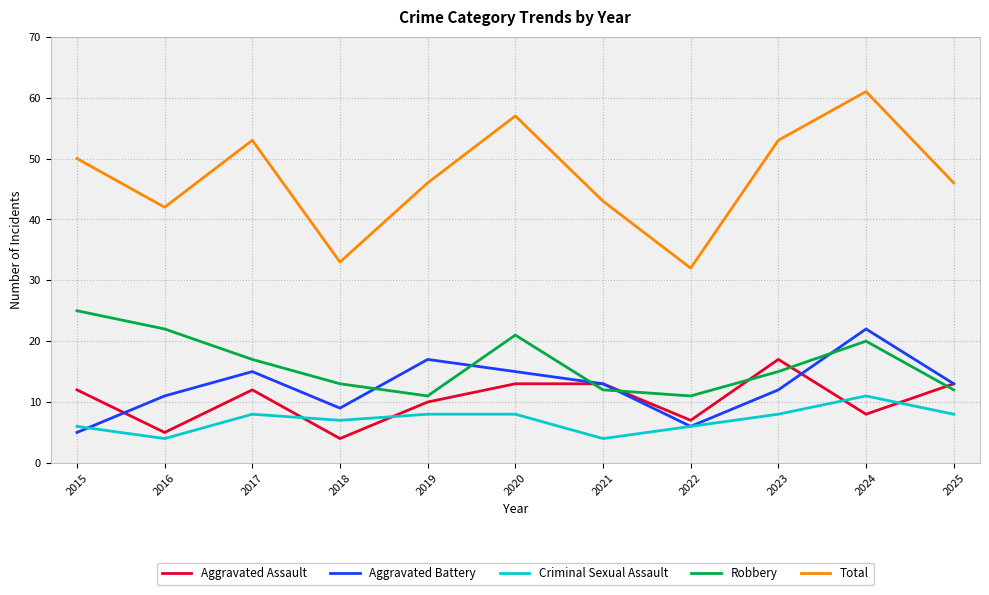

True or false: Criminal Sexual Assault and Robbery cross at least once.

False